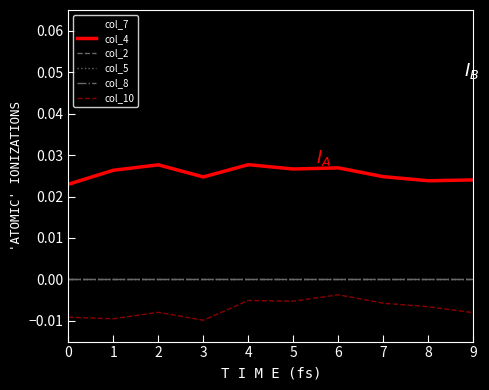

Does the chart display data point markers on the line(s)?

No